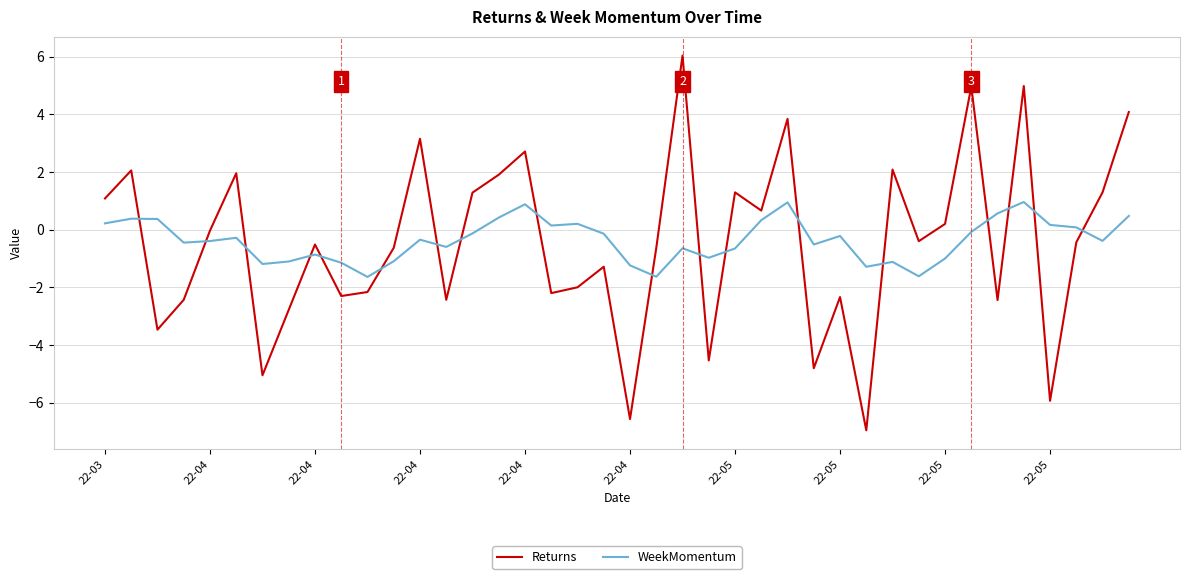

How many times do WeekMomentum and Returns cross each other?

18